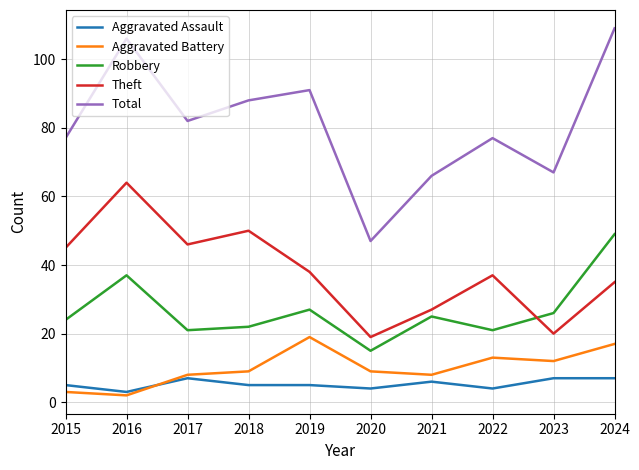

What is the spread (max minus min) of values at 2023?

60